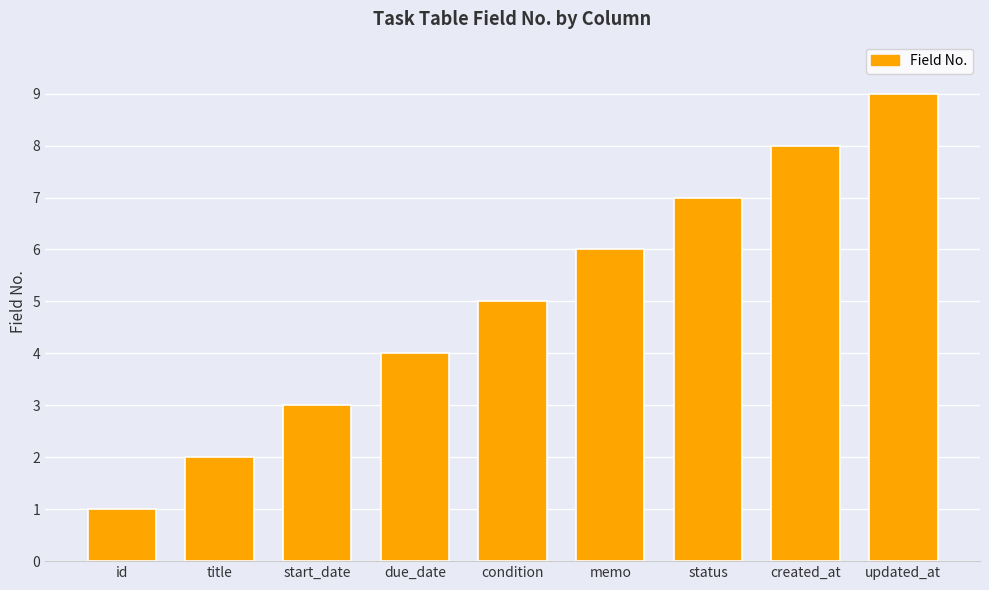

Rank the categories by value from lowest to highest.

id, title, start_date, due_date, condition, memo, status, created_at, updated_at